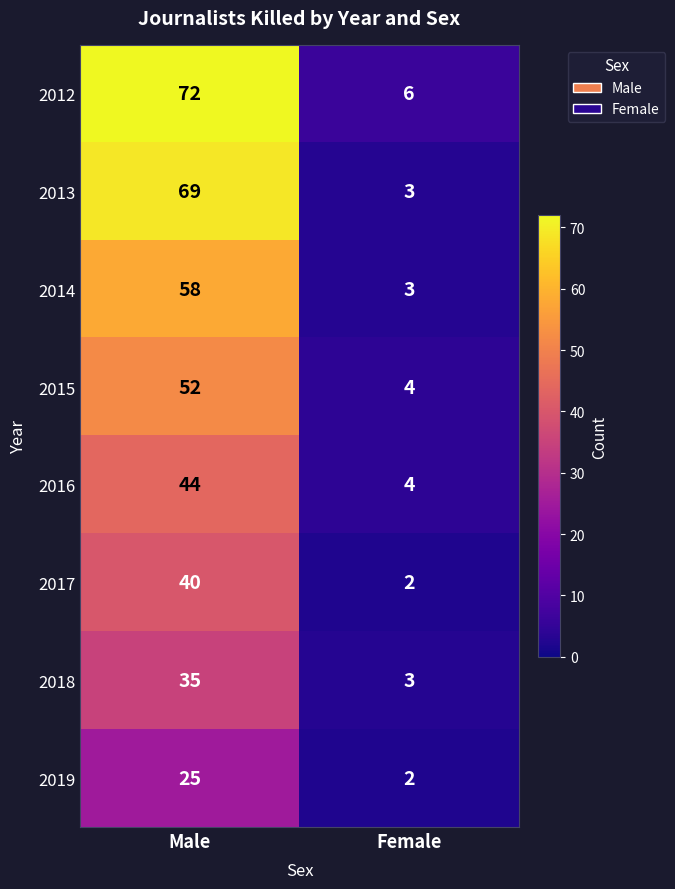

What is the spread (max minus min) of values at Male?

47